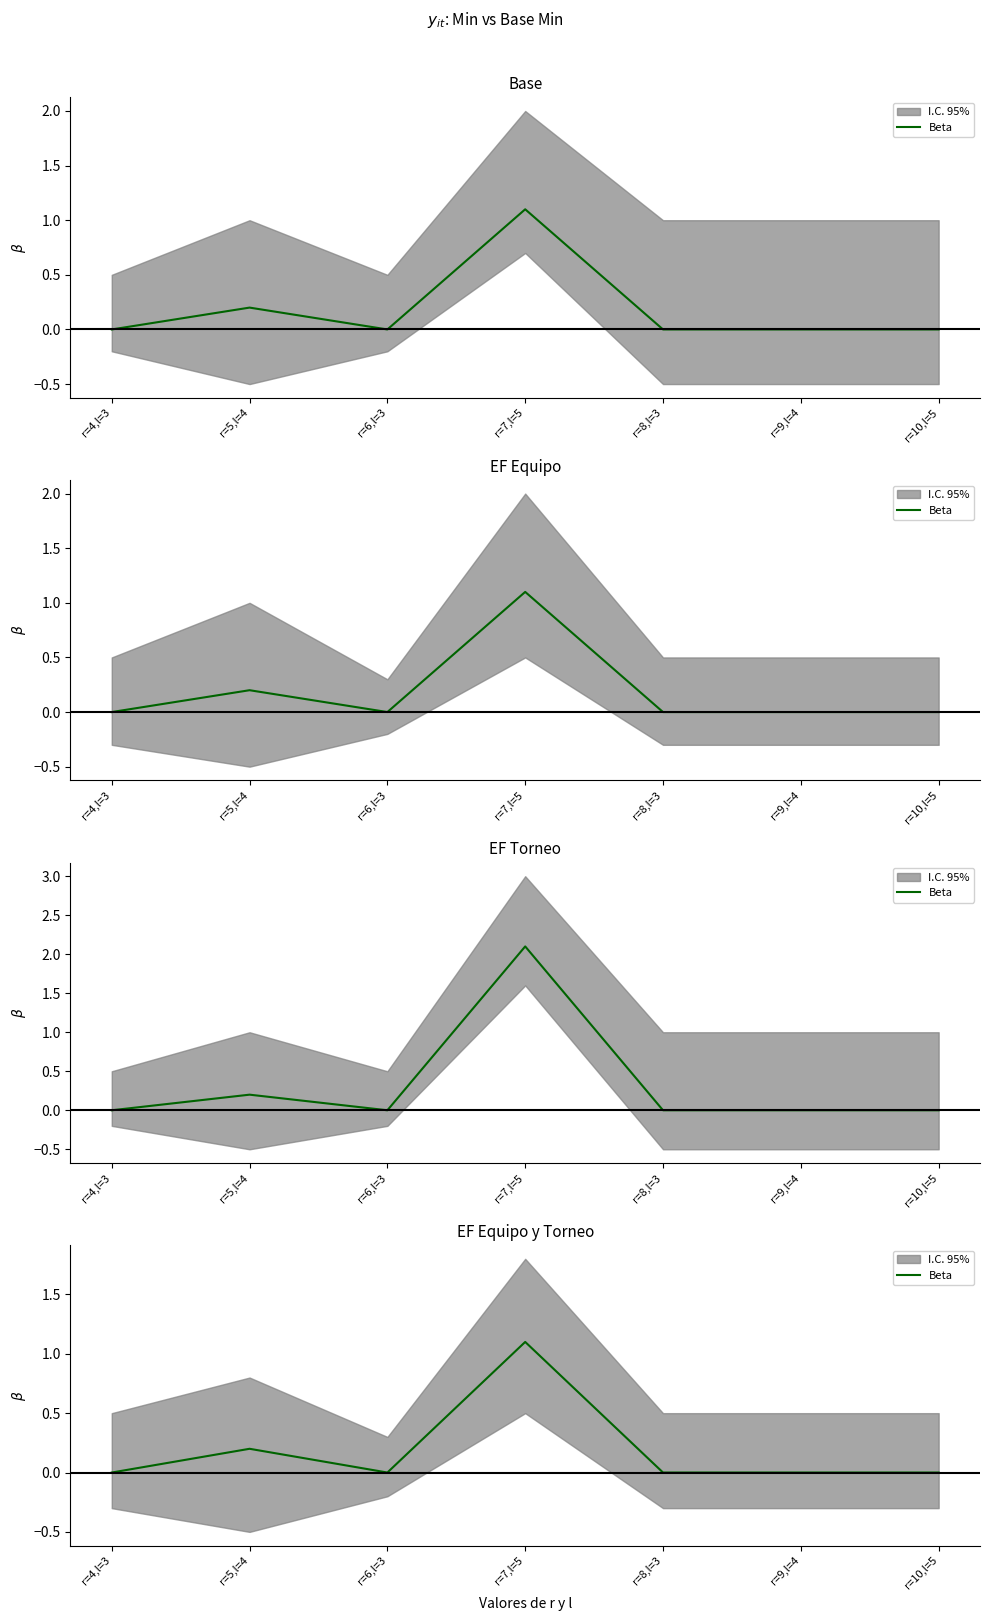

What is the difference between the values at r=8,l=3 and r=5,l=4?

0.2